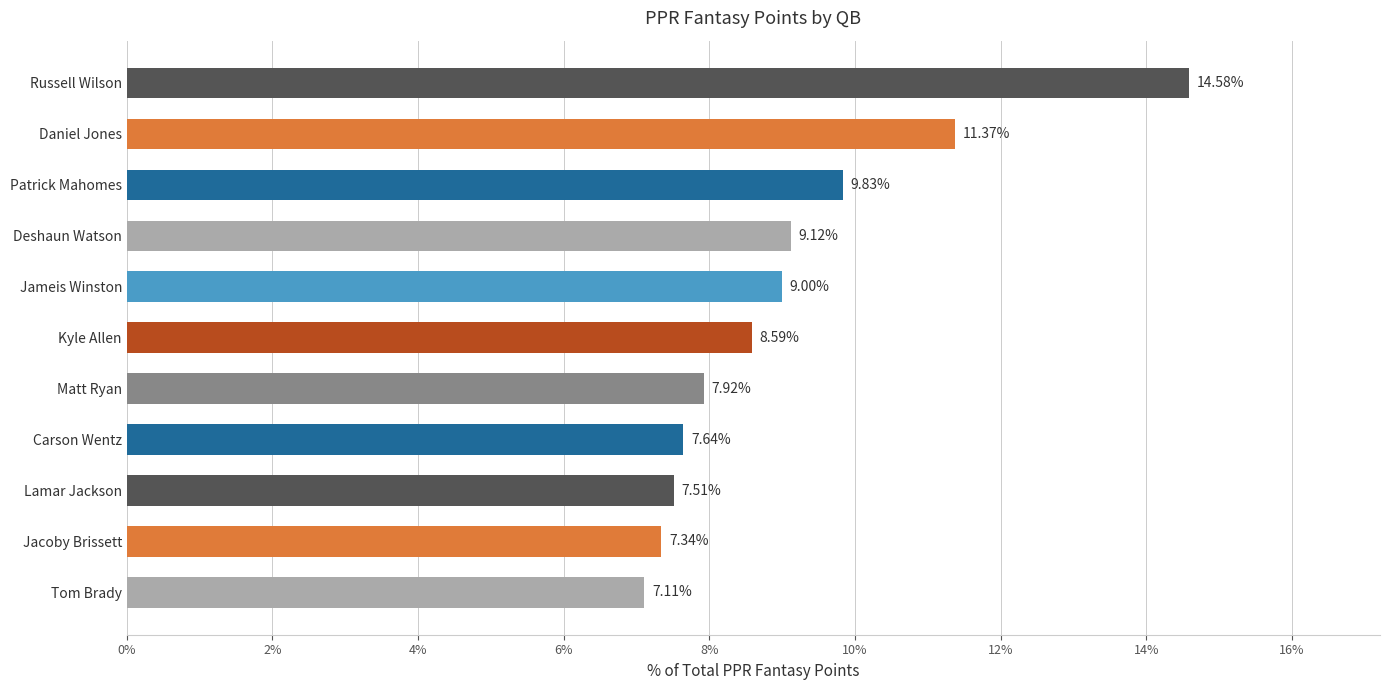

Are the bars horizontal?

Yes